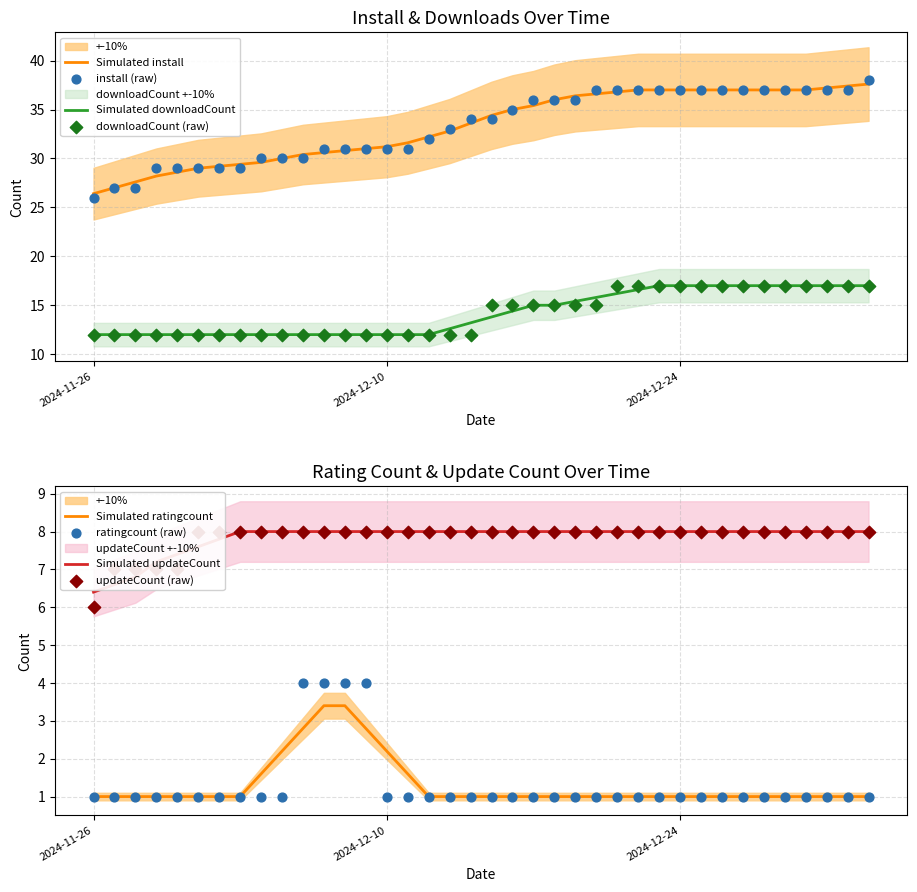

Which series has the largest total across all categories?

install